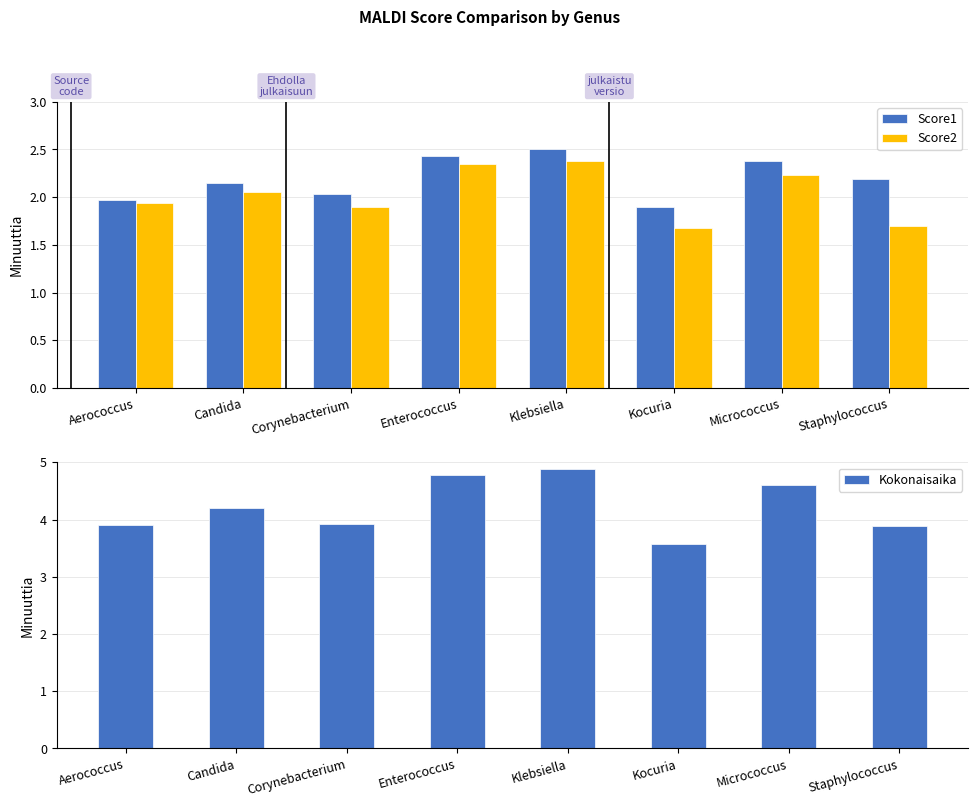

What is the difference between the highest and lowest values at Micrococcus?

2.4